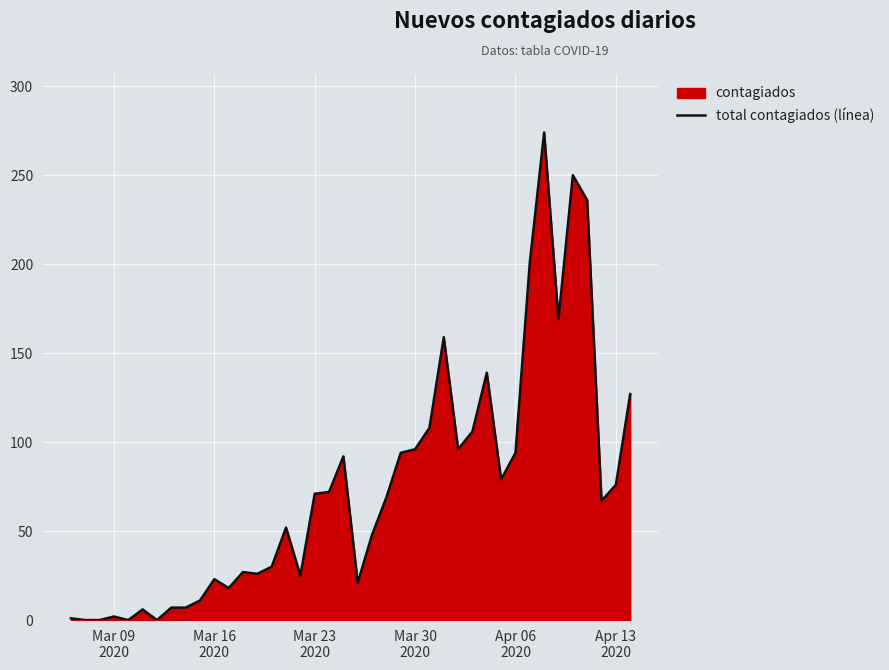

What is the greatest value displayed?

274